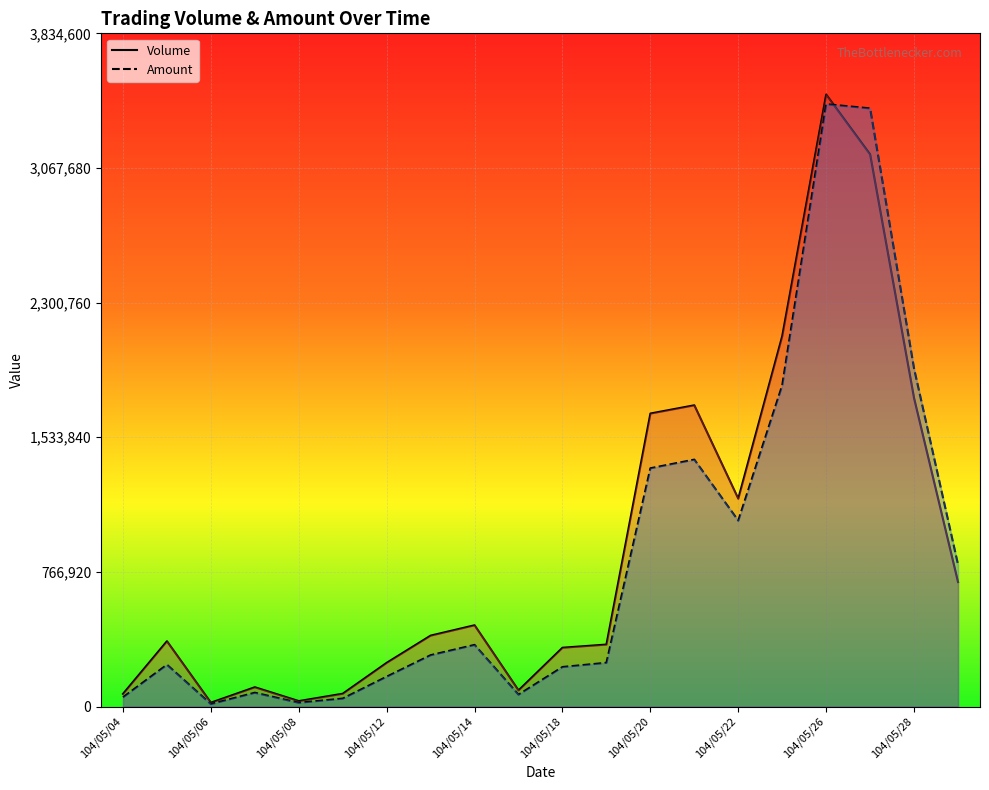

Reading left to right, what are all the values shown in this chart?

Volume: 104/05/04=72000	104/05/05=372000	104/05/06=22000	104/05/07=110000	104/05/08=31000	104/05/11=73000	104/05/12=249000	104/05/13=404000	104/05/14=463000	104/05/15=92000	104/05/18=335000	104/05/19=353000	104/05/20=1669000	104/05/21=1716000	104/05/22=1184000	104/05/25=2110000	104/05/26=3486000	104/05/27=3145000	104/05/28=1756000	104/05/29=709000
Amount: 104/05/04=52640	104/05/05=238040	104/05/06=13920	104/05/07=78660	104/05/08=21430	104/05/11=45320	104/05/12=169980	104/05/13=292480	104/05/14=351150	104/05/15=67570	104/05/18=225160	104/05/19=249150	104/05/20=1357310	104/05/21=1406510	104/05/22=1058820	104/05/25=1829320	104/05/26=3431120	104/05/27=3407150	104/05/28=1923960	104/05/29=808340